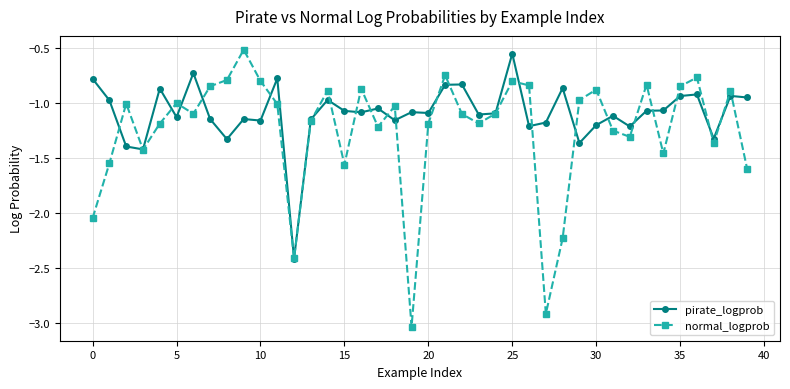

Which series has the largest range (max minus min)?

normal_logprob